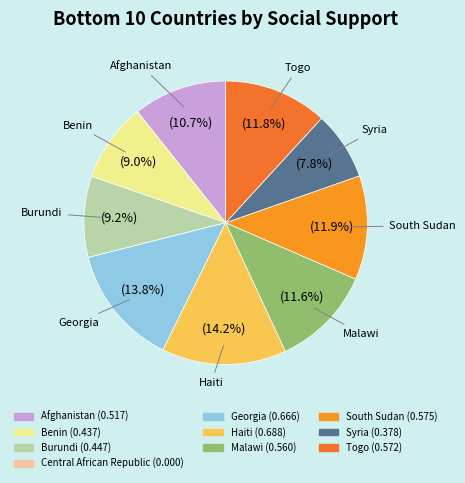

How many segments does this pie chart have?

10